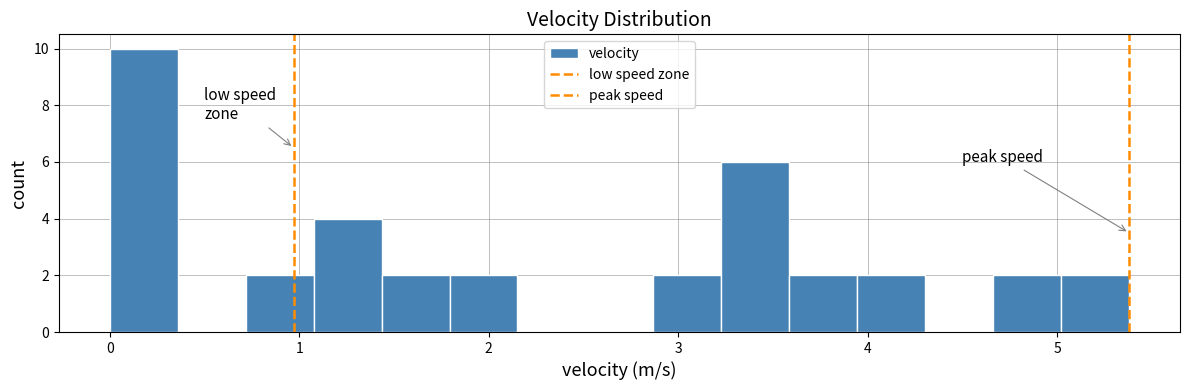

Around what value on the x-axis is the tallest bar? Give the approximate position of its centre, as read against the axis.

0.2